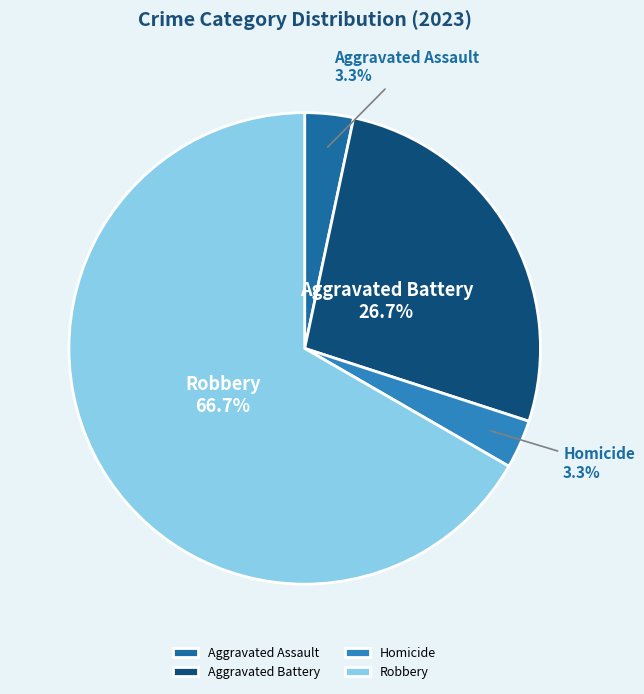

To the nearest percent, what is the difference between the largest and smallest slice percentages?

63%